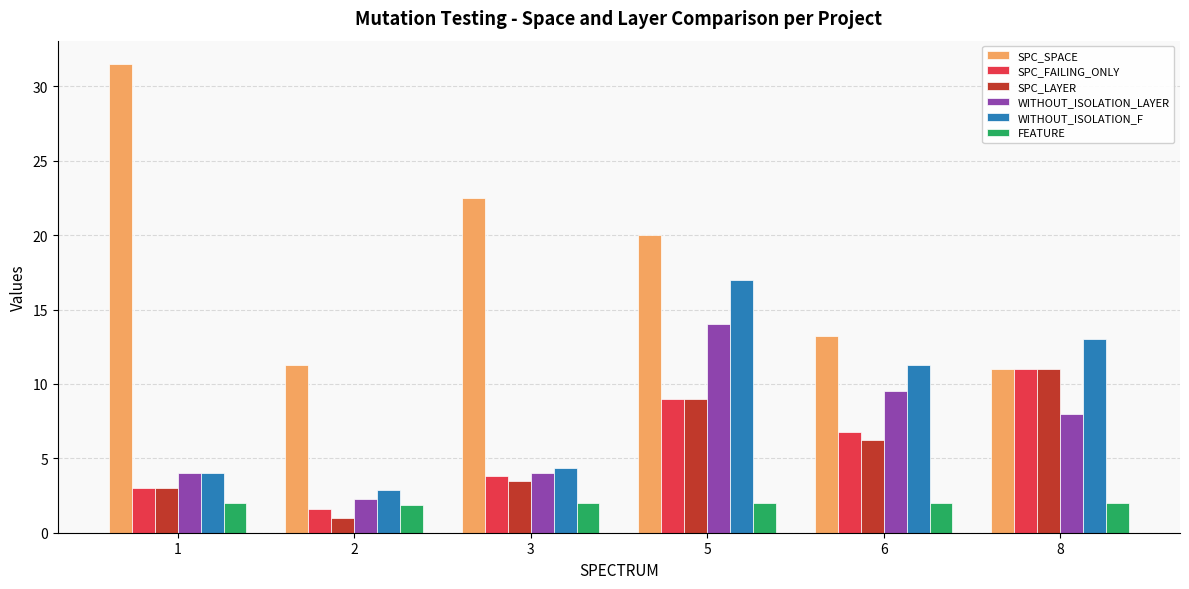

Rank the categories by SPC_FAILING_ONLY value from highest to lowest.

8, 5, 6, 3, 1, 2